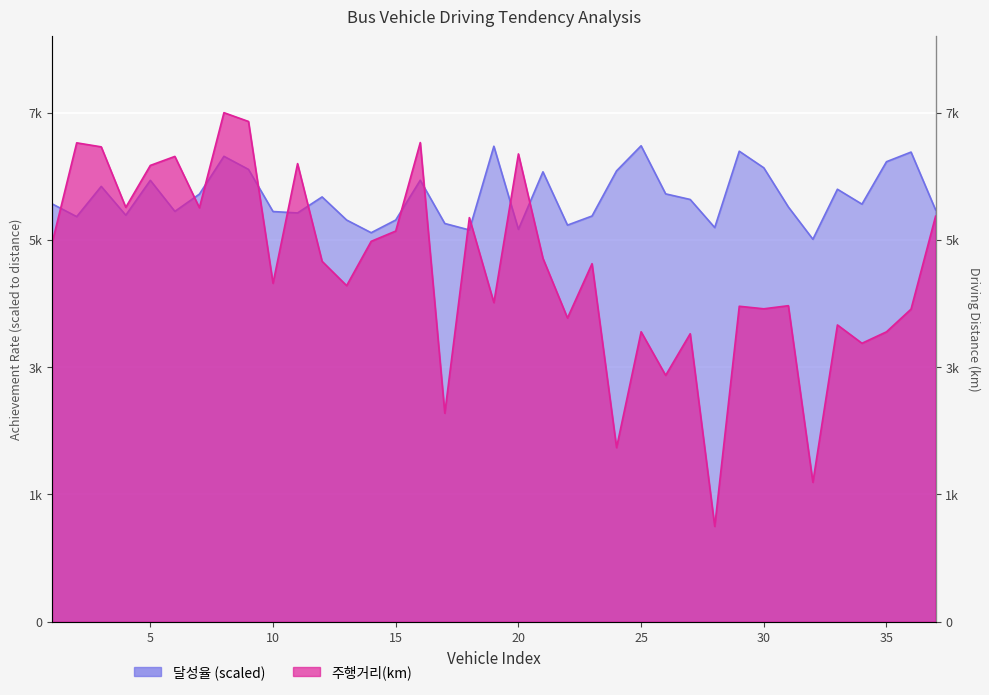

Where is the first local maximum for 달성율?

1